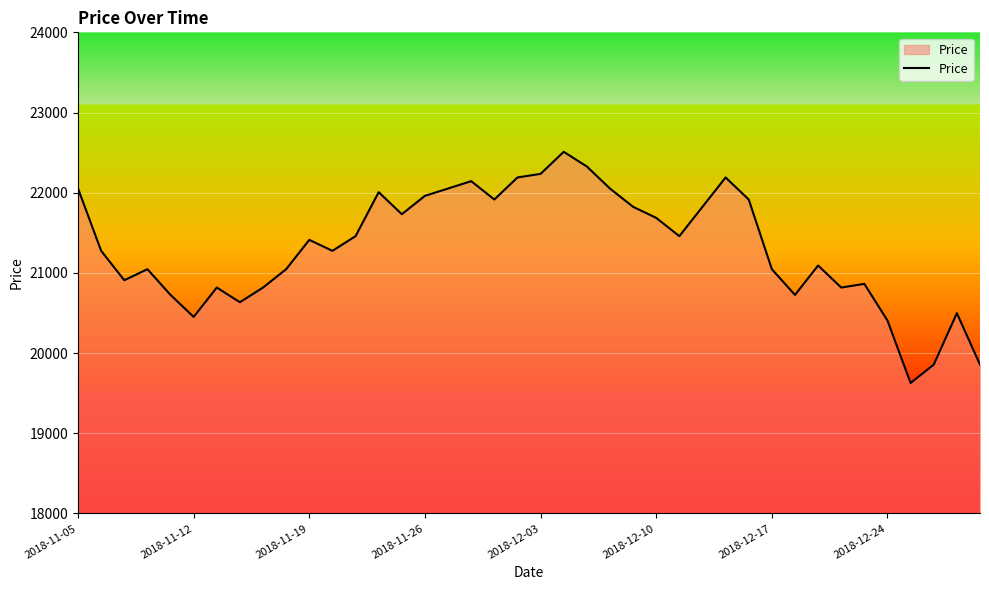

What is the difference between the second highest and second lowest values?

2471